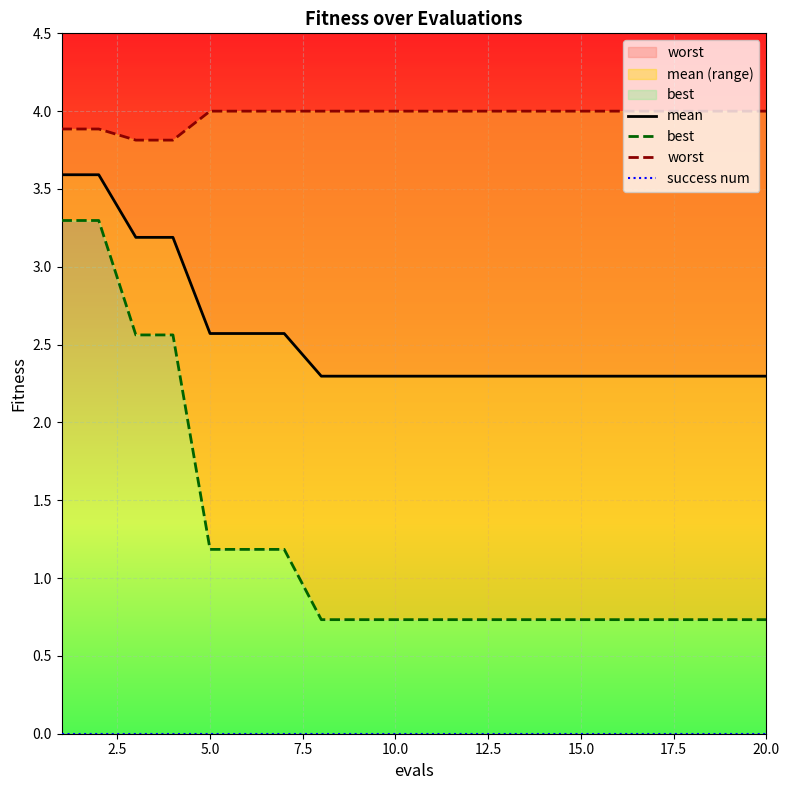

True or false: mean and best cross at least once.

False